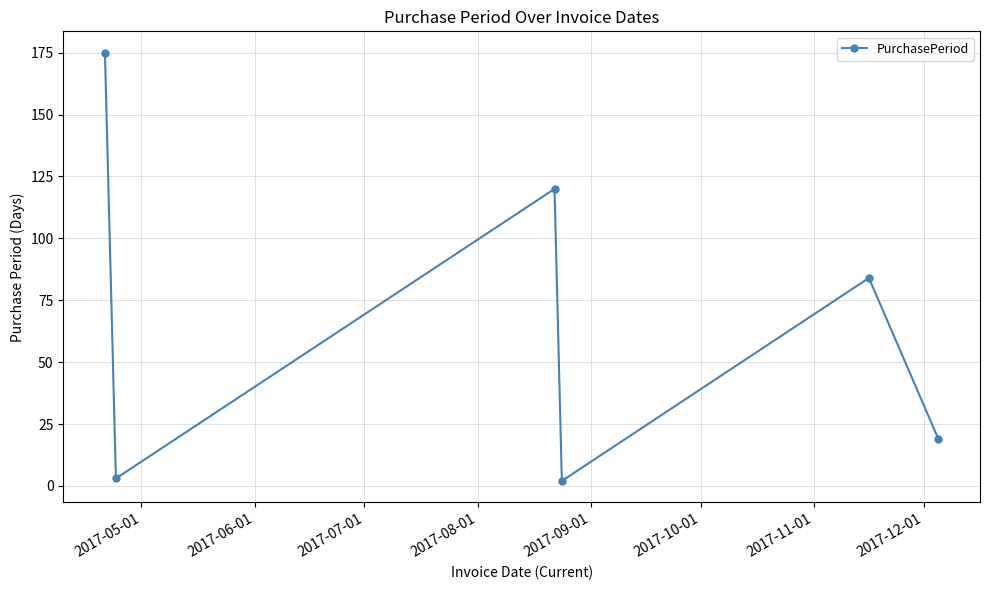

What is the maximum value shown in the chart?

175